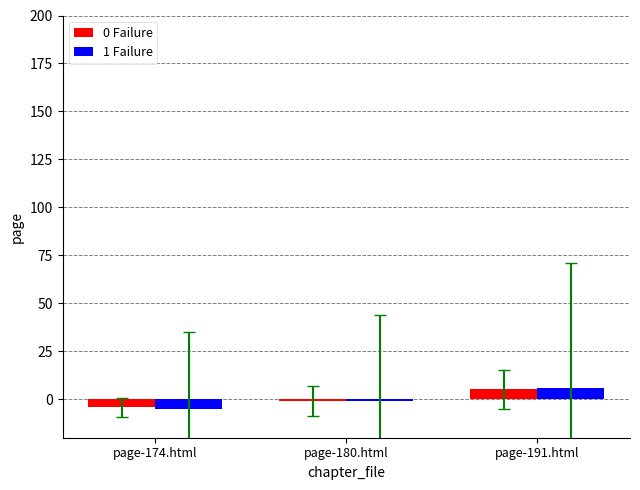

What is the difference between the highest and lowest values at page-180.html?

0.1